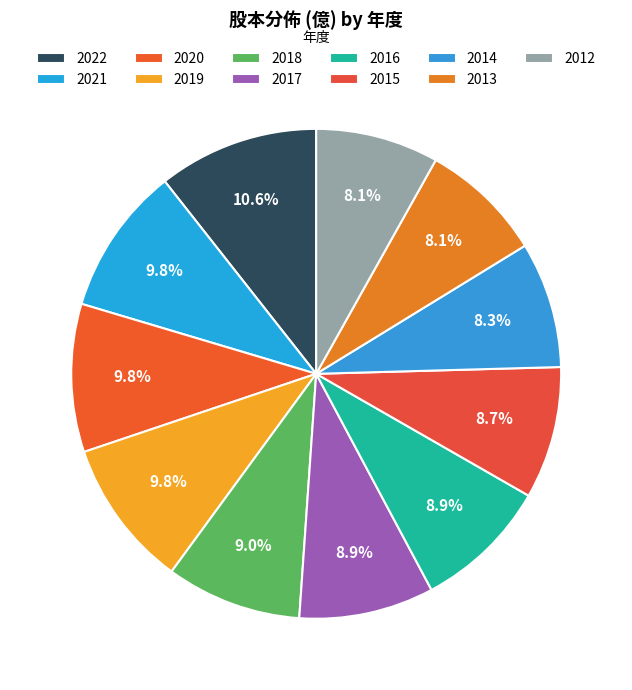

Count the number of slices in the pie.

11